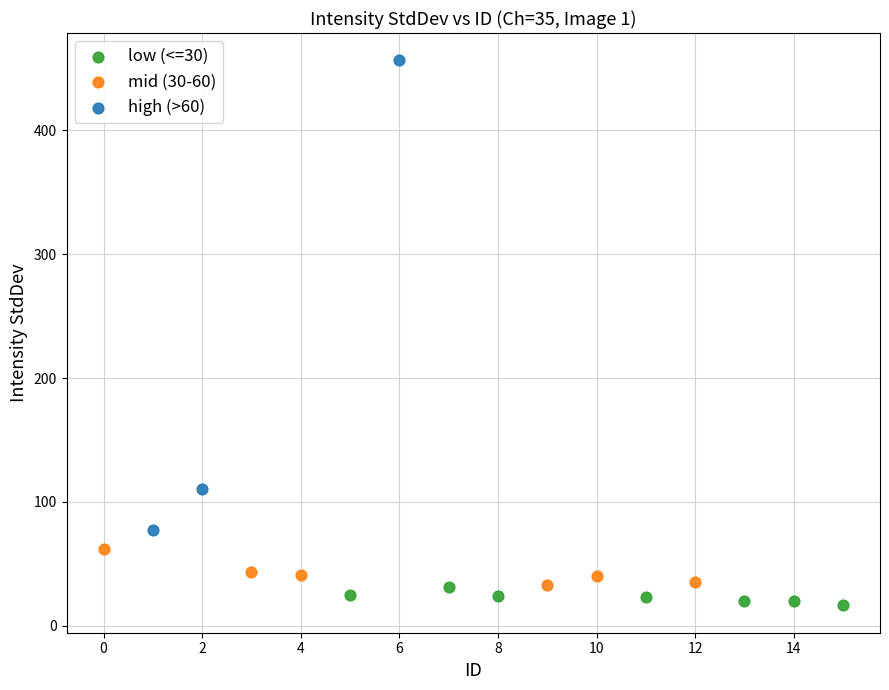

Which series reaches the maximum Y coordinate?

high (>60)